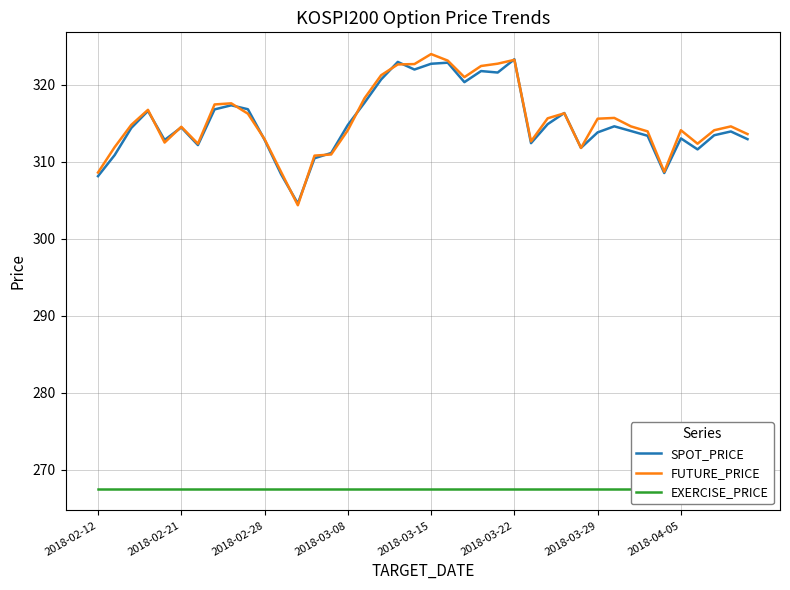

What value does the SPOT_PRICE series have at 31?

314.6